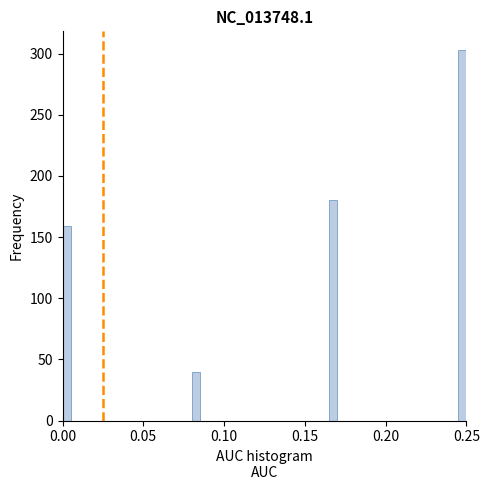

Read against the x-axis, roughly where is the centre of the tallest bar?

0.250